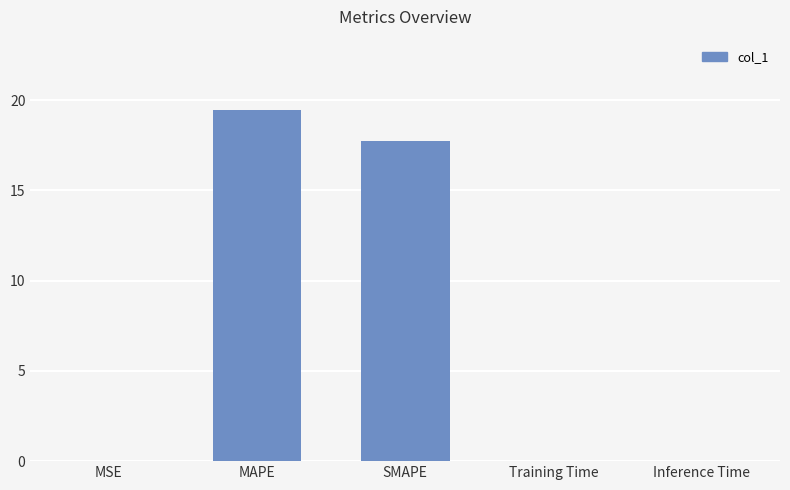

Where is the data nearest to the value 9?

SMAPE